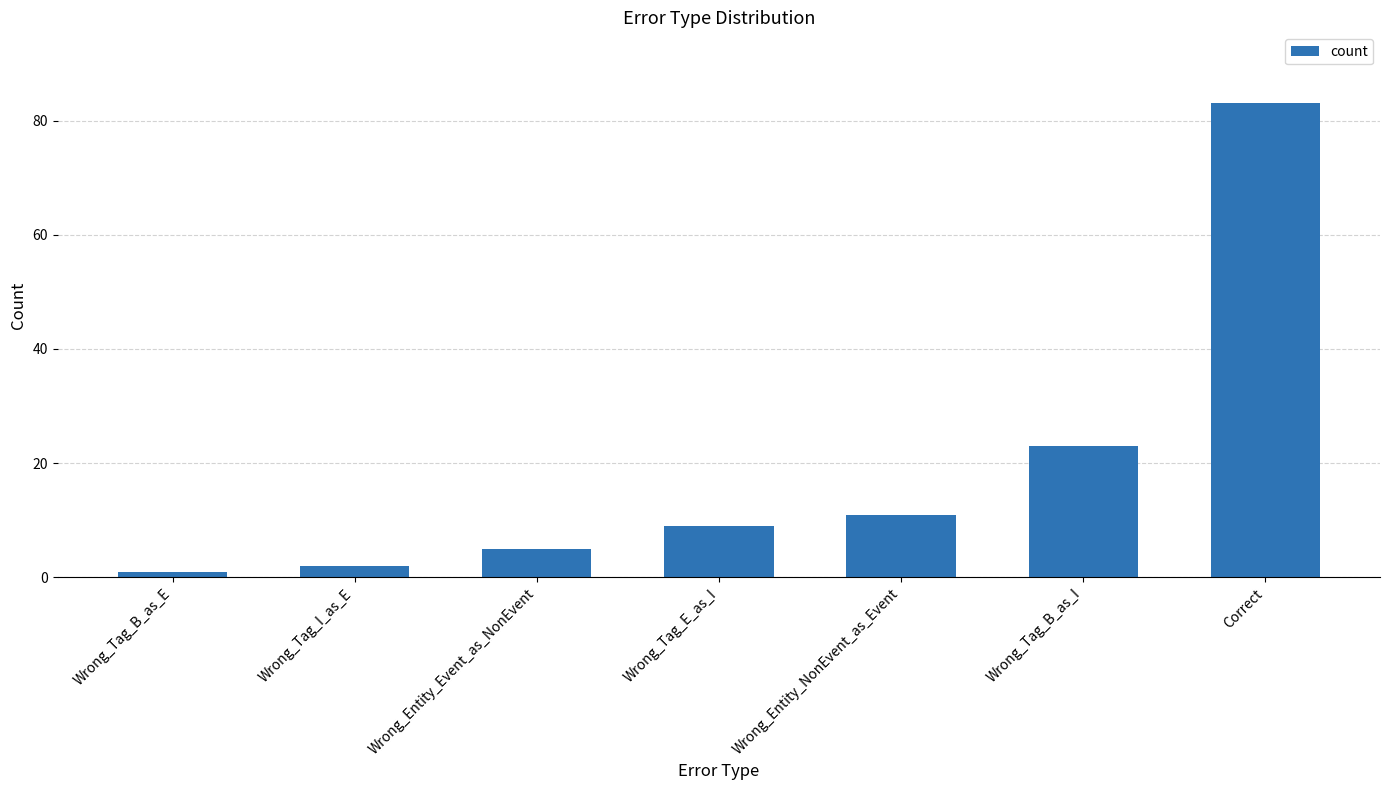

Reading left to right, what are all the values shown in this chart?

1	2	5	9	11	23	83